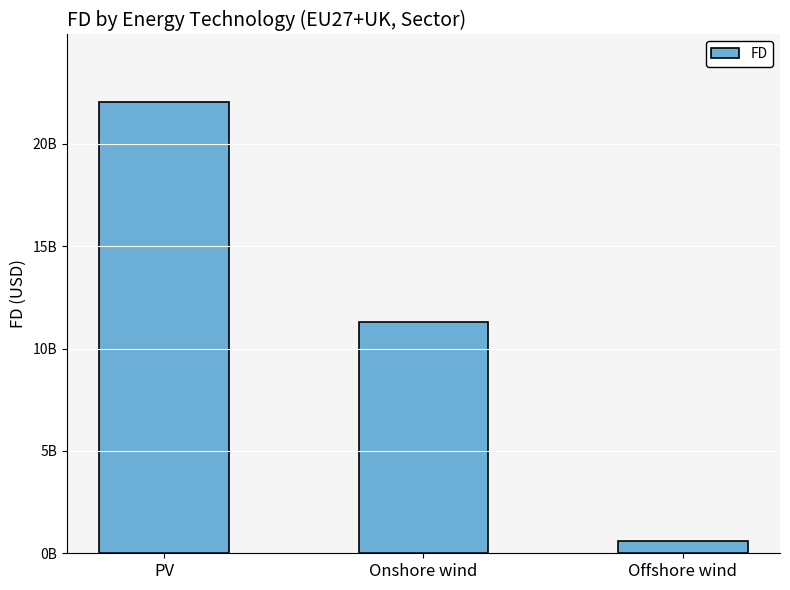

What is the minimum value shown in the chart?

602134780.7